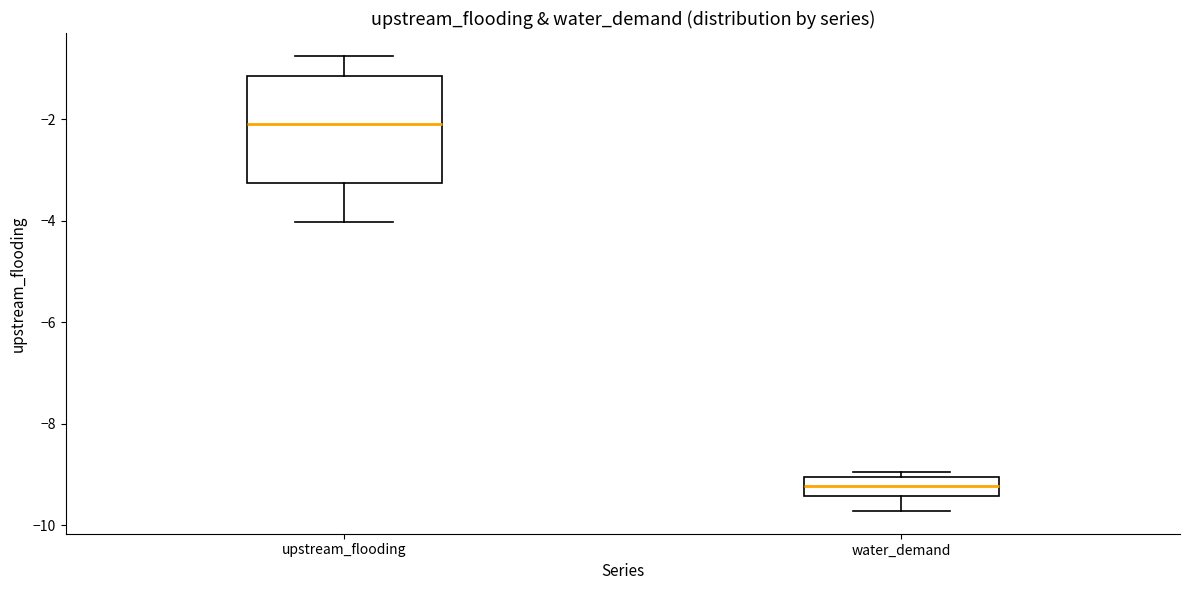

Which box has the lowest median line?

water_demand